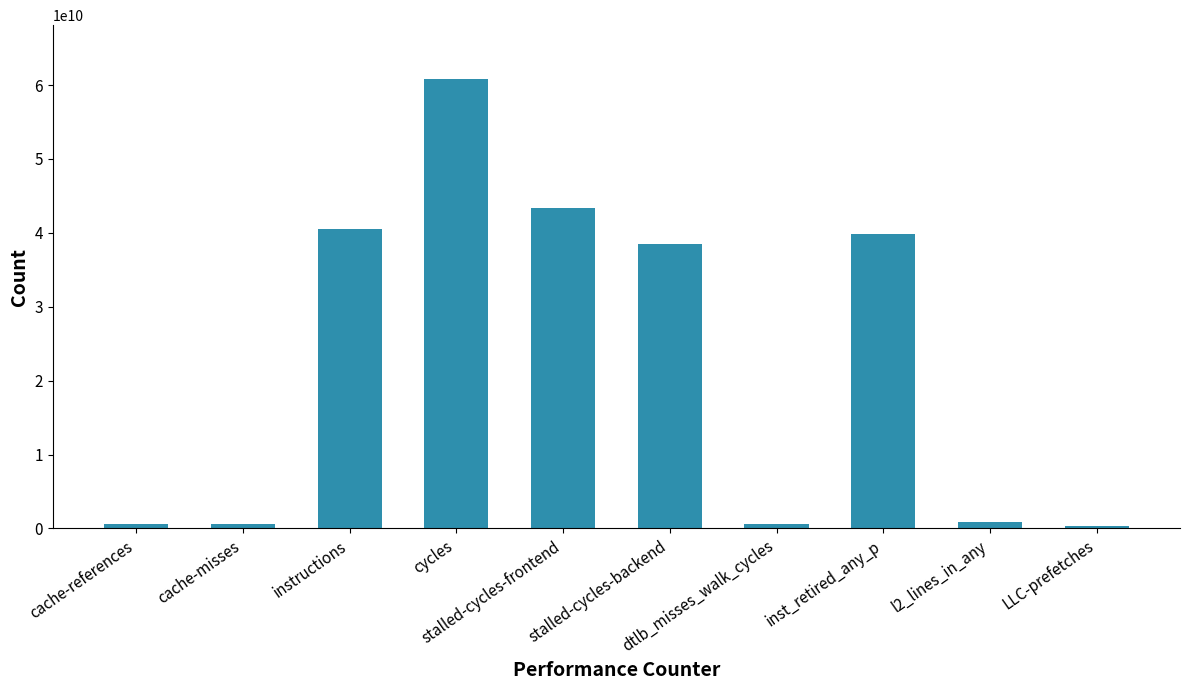

The chart shows a value of 604347237 at dtlb_misses_walk_cycles. True or false?

True